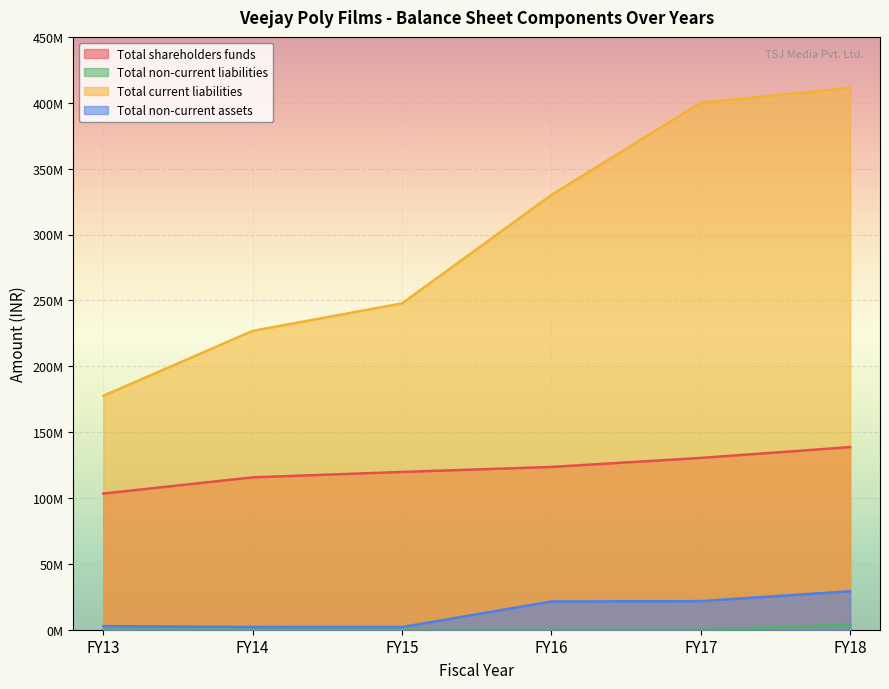

At FY18, list the series in order from largest to smallest.

Total current liabilities, Total shareholders funds, Total non-current assets, Total non-current liabilities